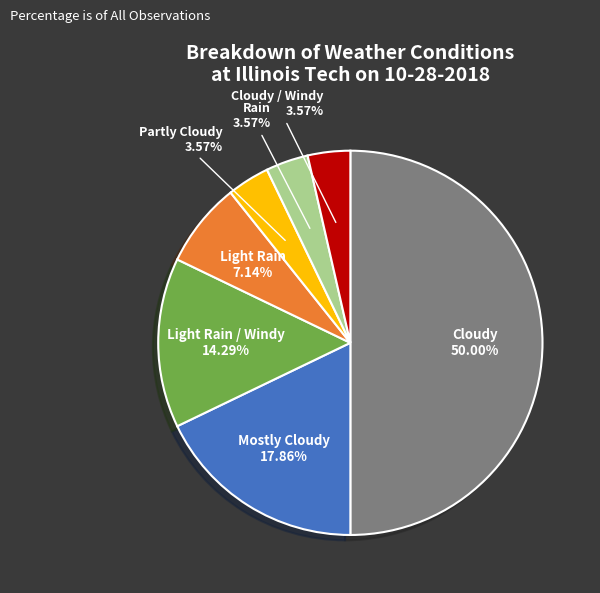

Which slice is the largest?

Cloudy